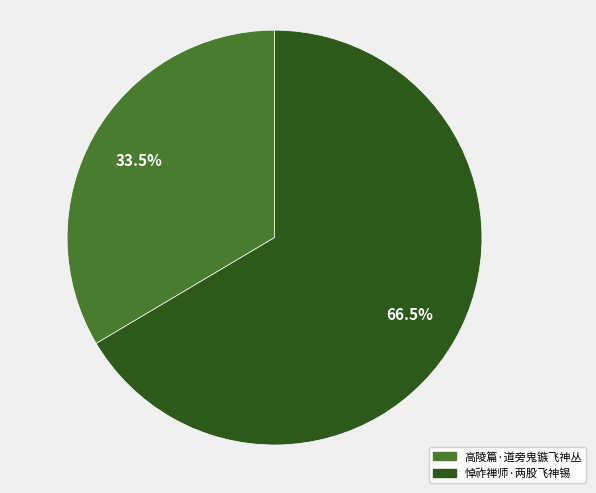

Between 悼祚禅师·两股飞神锡 and 高陵篇·道旁鬼镞飞神丛, which is larger?

悼祚禅师·两股飞神锡